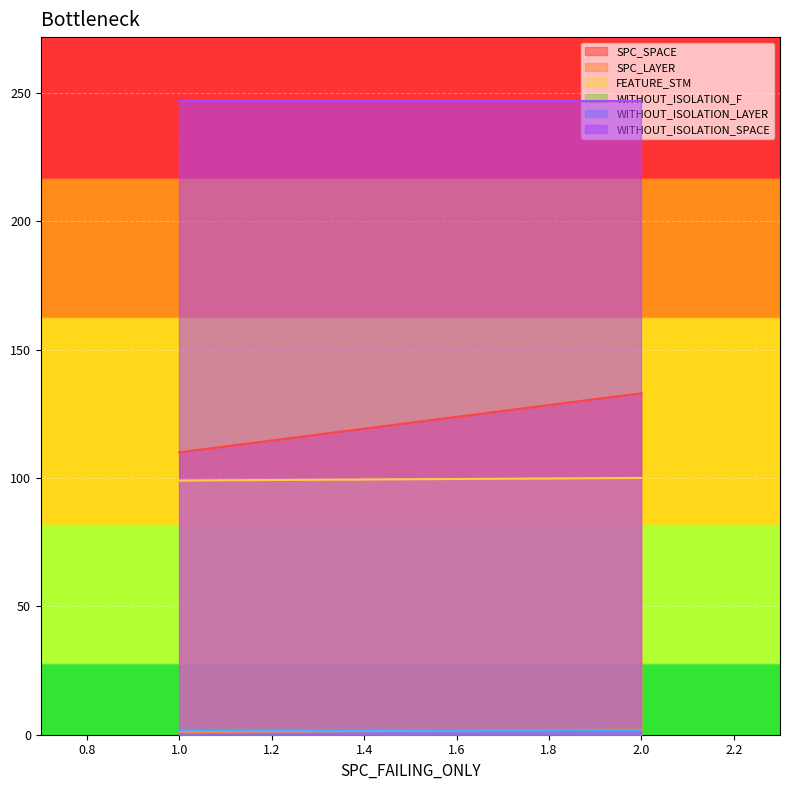

What is the difference between the maximum and minimum values in the SPC_SPACE series?

23.0